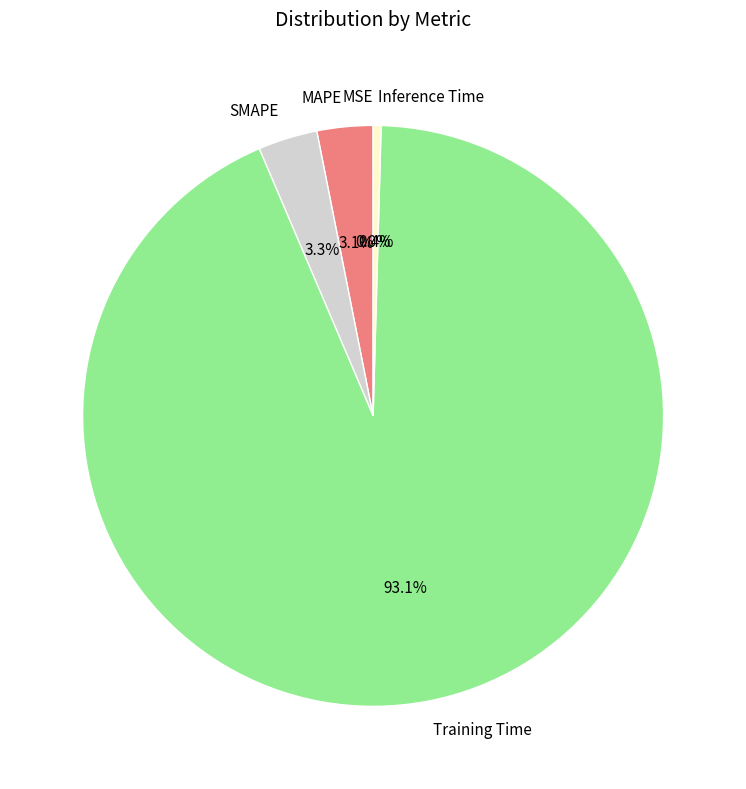

Combined, do Inference Time and MAPE account for over 50%?

No